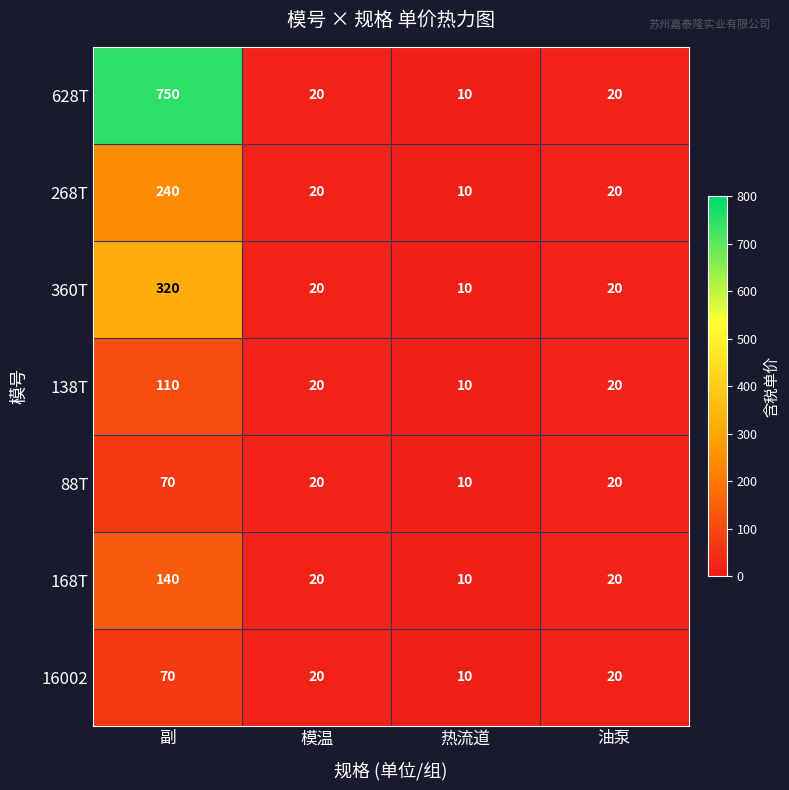

Which series has the largest total across all categories?

628T